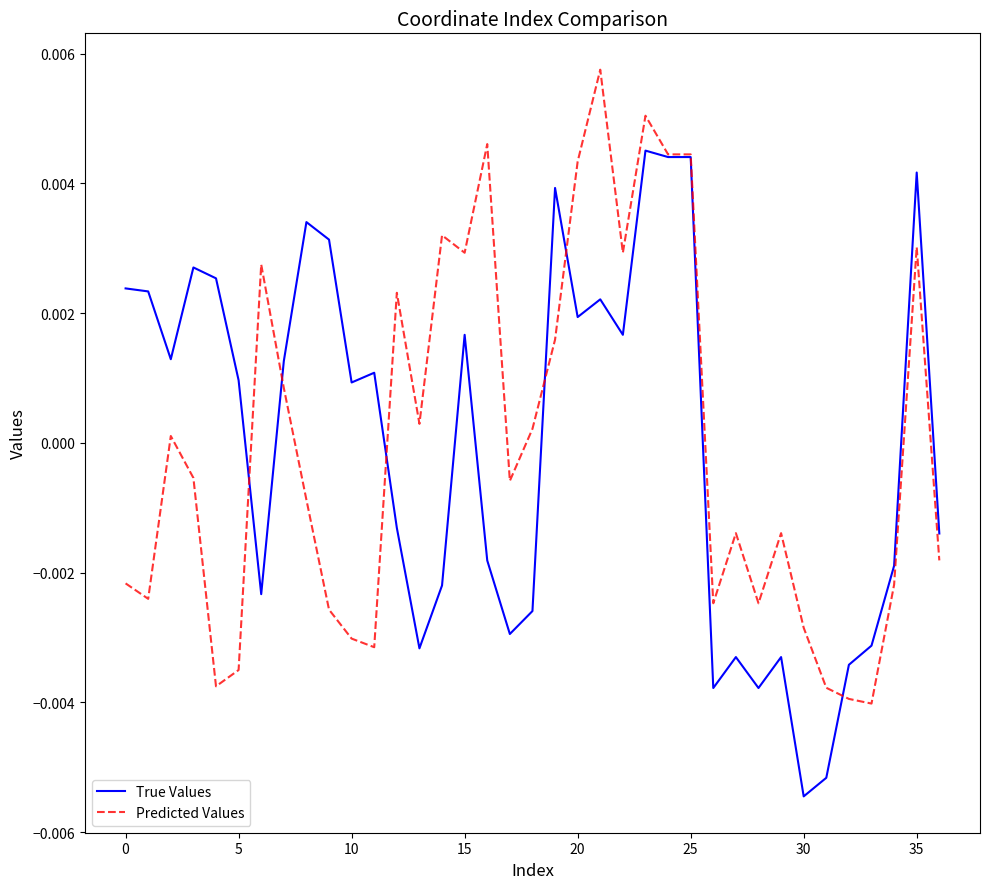

List the series in order of their peak value, highest first.

Predicted Values, True Values